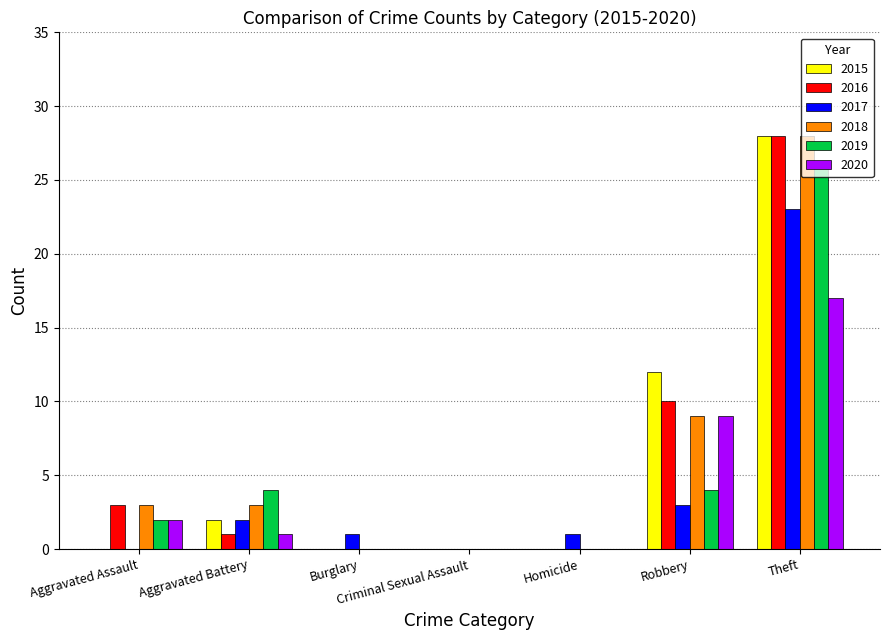

The value of 2016 at Theft is 14. True or false?

False